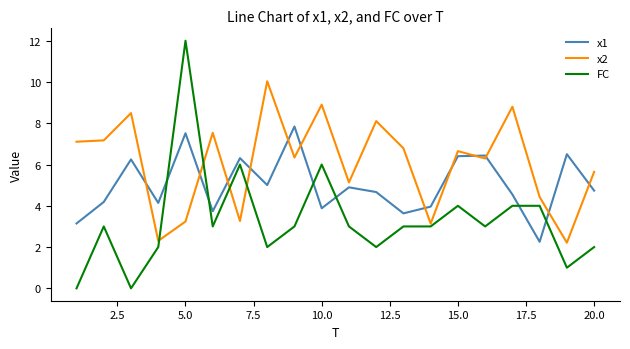

Which series has the widest spread of values?

FC